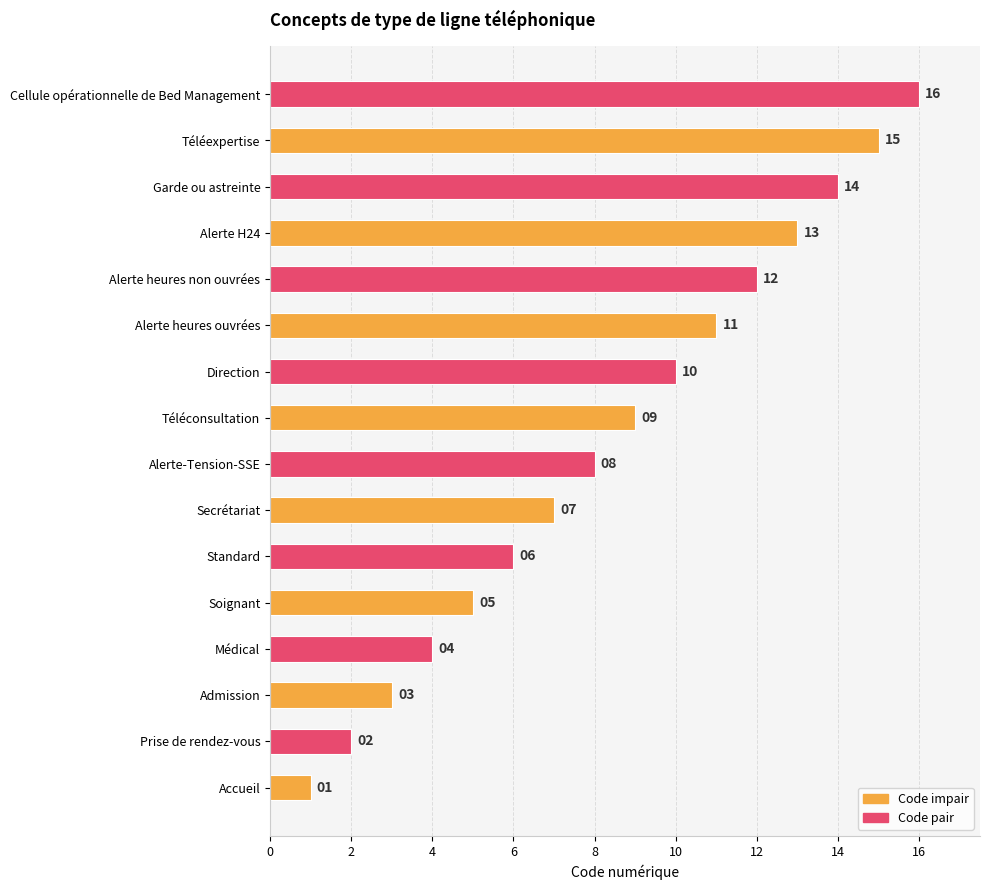

List the labels in order of value, smallest first.

Accueil, Prise de rendez-vous, Admission, Médical, Soignant, Standard, Secrétariat, Alerte-Tension-SSE, Téléconsultation, Direction, Alerte heures ouvrées, Alerte heures non ouvrées, Alerte H24, Garde ou astreinte, Téléexpertise, Cellule opérationnelle de Bed Management